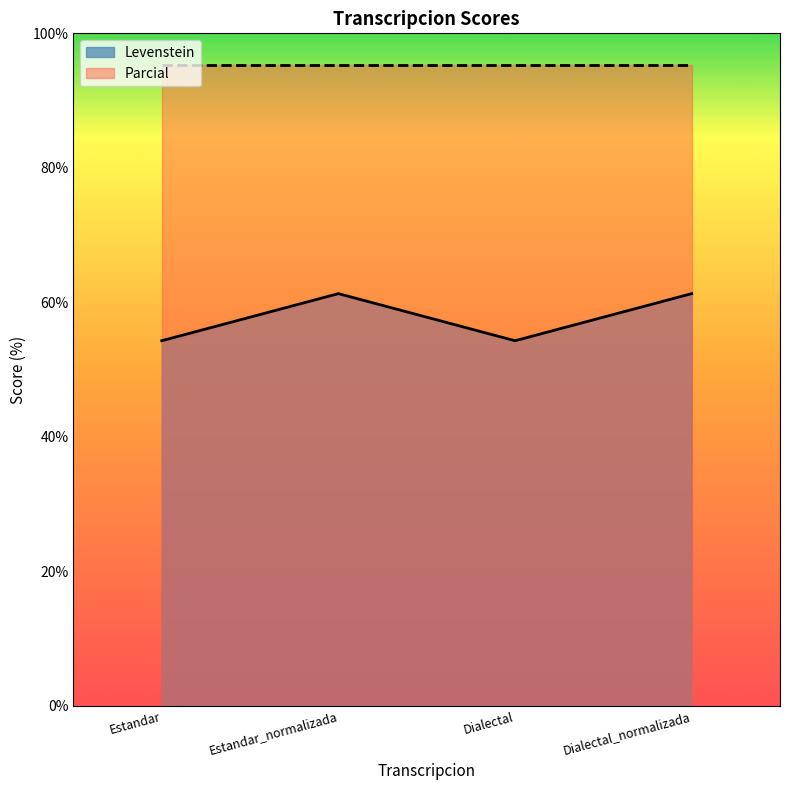

List the labels in order of value, smallest first.

Estandar, Dialectal, Estandar_normalizada, Dialectal_normalizada